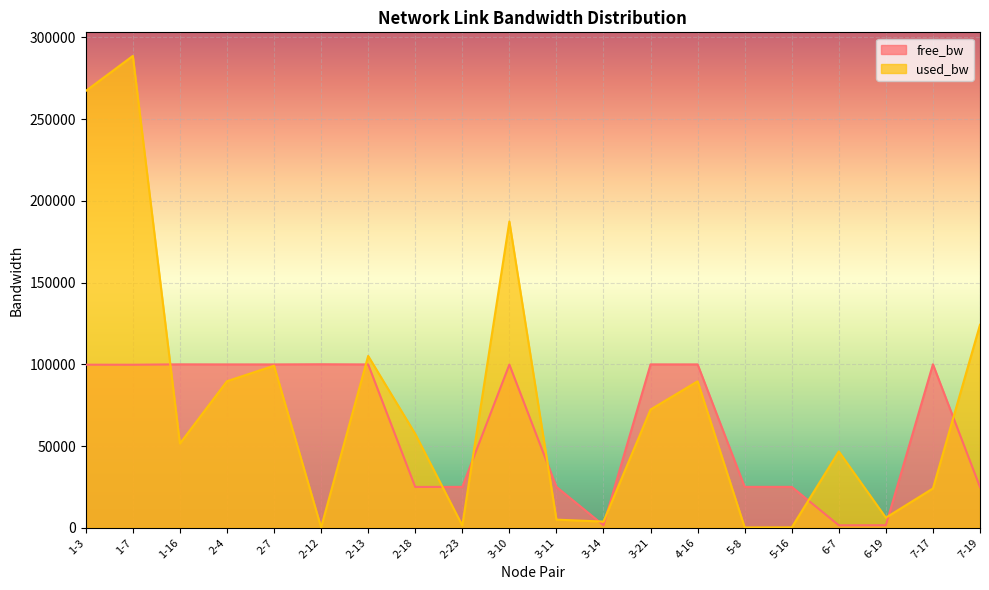

Between 1-7 and 3-10, which series saw the biggest shift?

used_bw